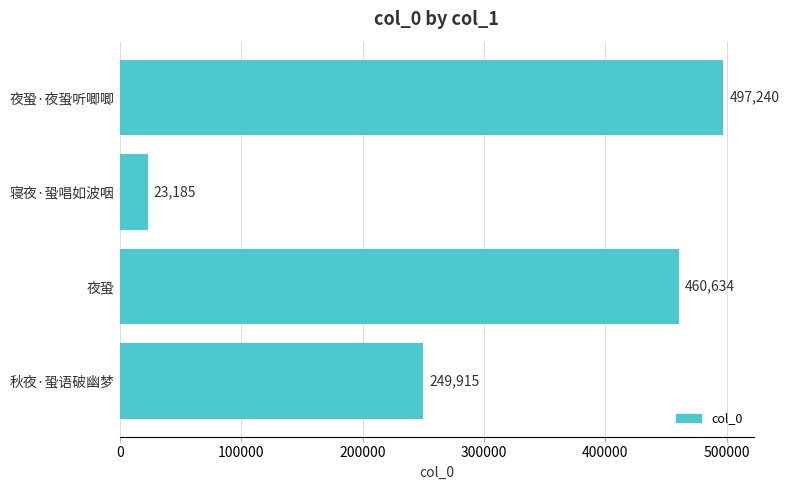

Rank the categories by value from highest to lowest.

夜蛩·夜蛩听唧唧, 夜蛩, 秋夜·蛩语破幽梦, 寝夜·蛩唱如波咽